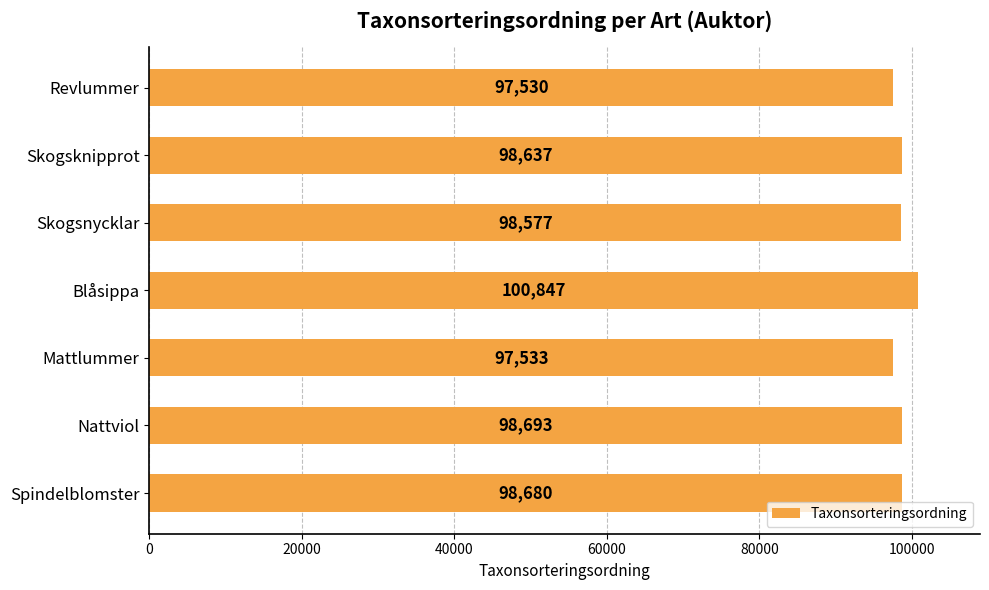

List the labels in order of value, smallest first.

Revlummer, Mattlummer, Skogsnycklar, Skogsknipprot, Spindelblomster, Nattviol, Blåsippa